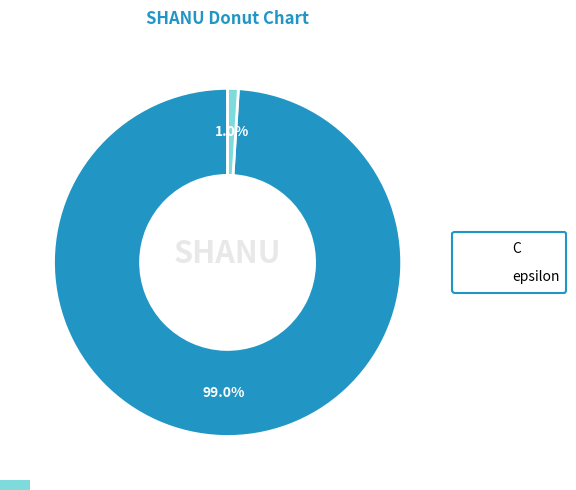

Count the number of slices in the pie.

2